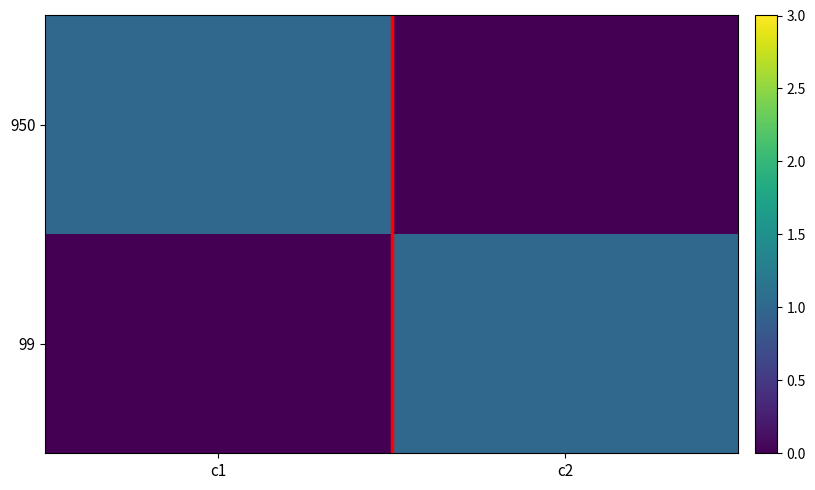

At how many categories does at least one series exceed 0?

2